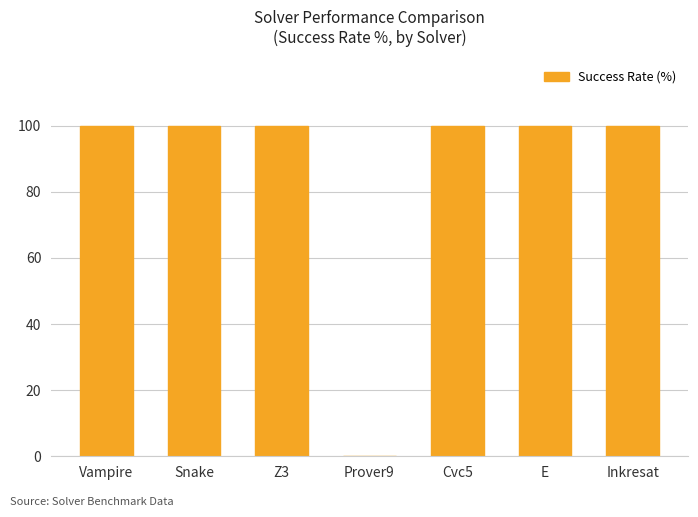

The chart shows a value of 100 at Cvc5. True or false?

True